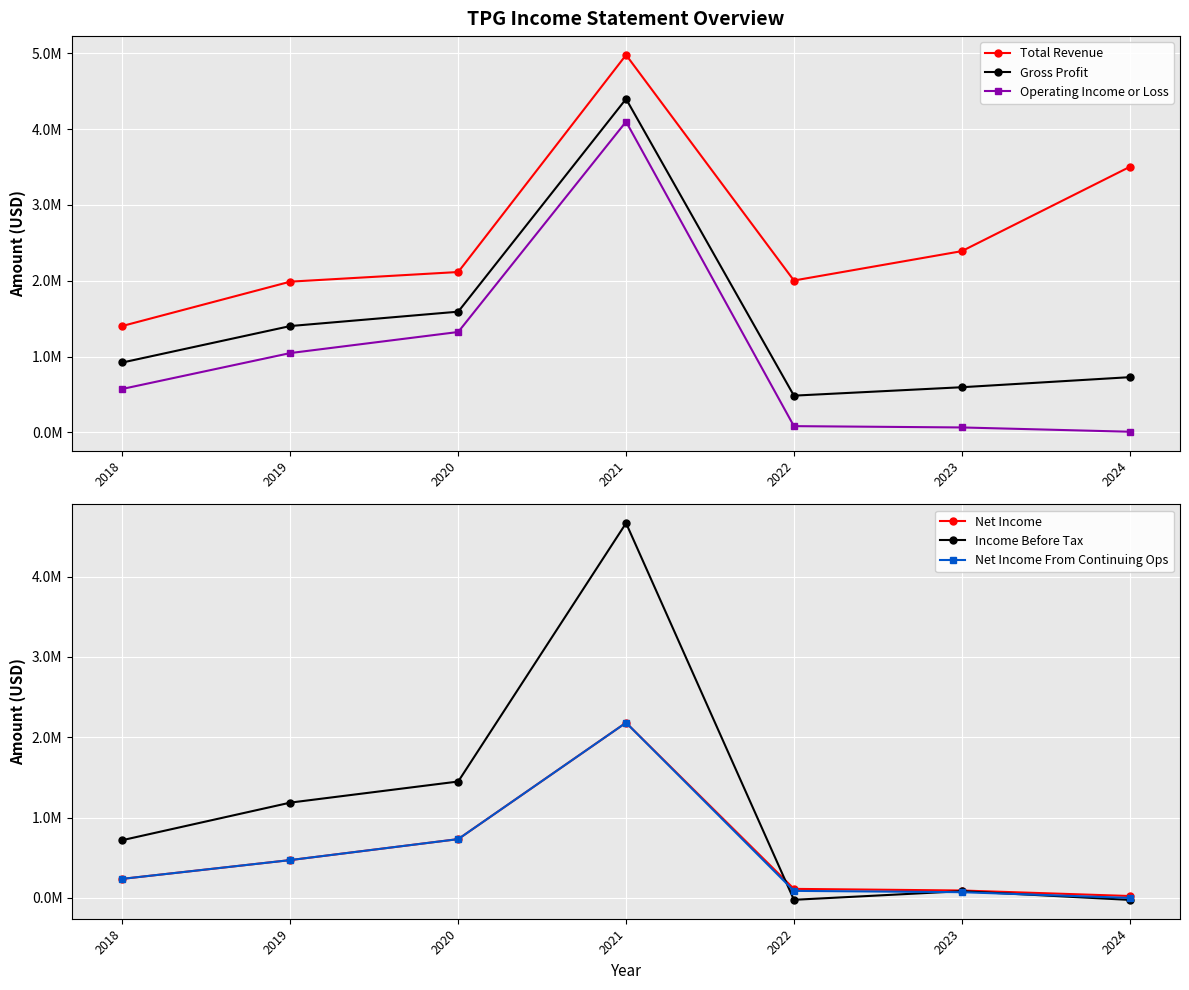

What are all the series names shown in the legend?

Total Revenue, Gross Profit, Operating Income or Loss, Net Income, Income Before Tax, Net Income From Continuing Ops